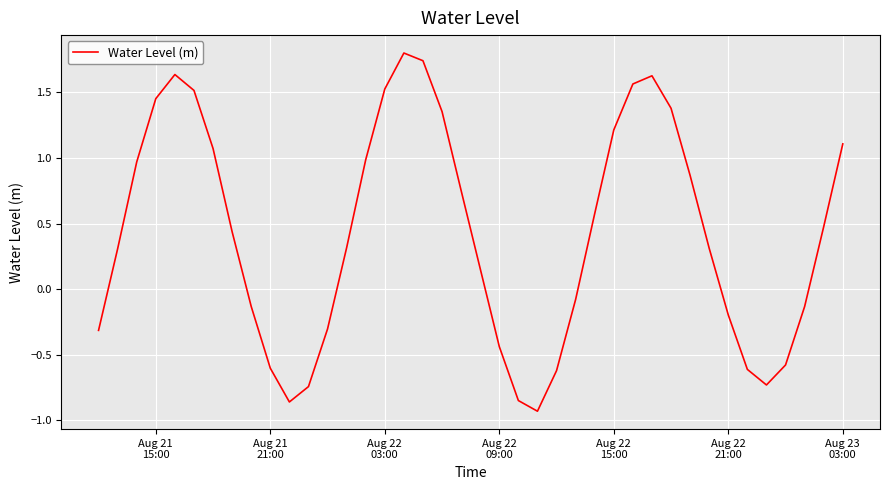

What is the difference between the maximum and minimum values?

2.7